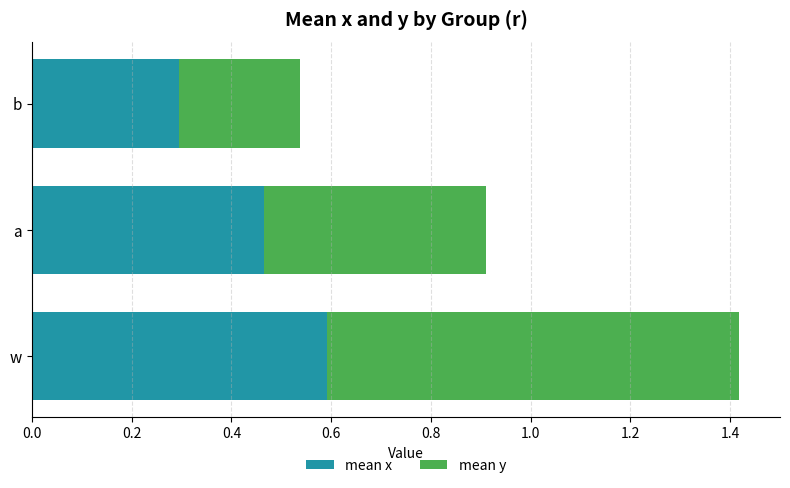

What is the approximate value of mean x at b?

0.3